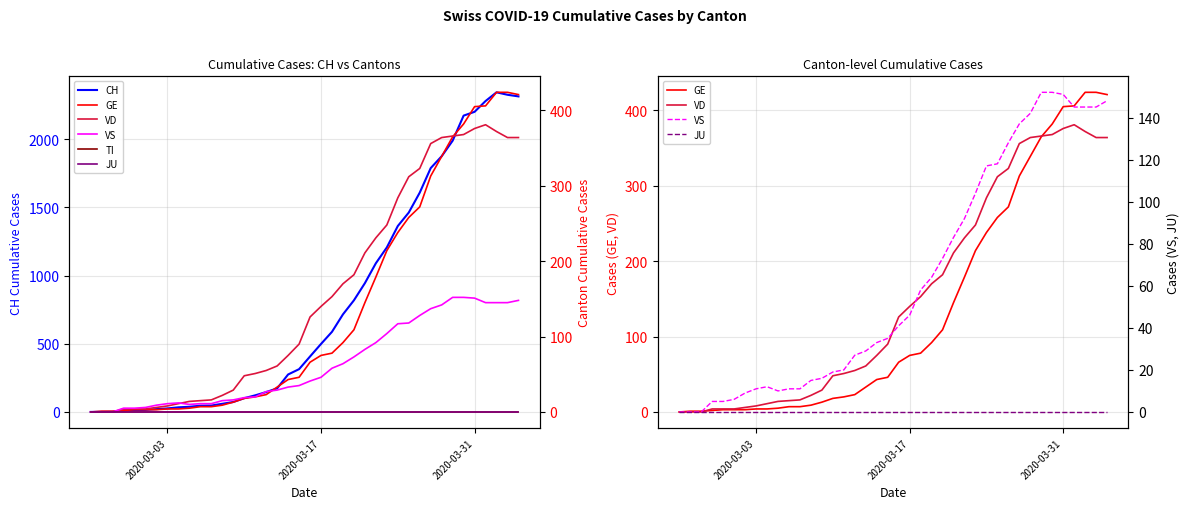

True or false: GE has more than 1 points higher than both neighbors.

False